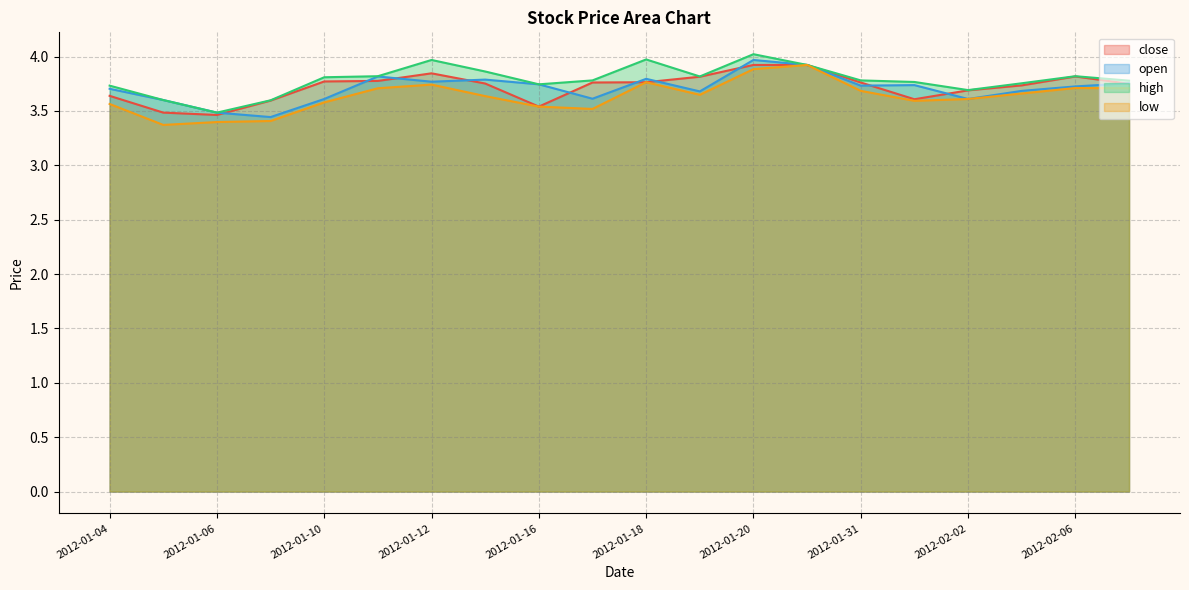

Does the chart display data point markers on the line(s)?

No